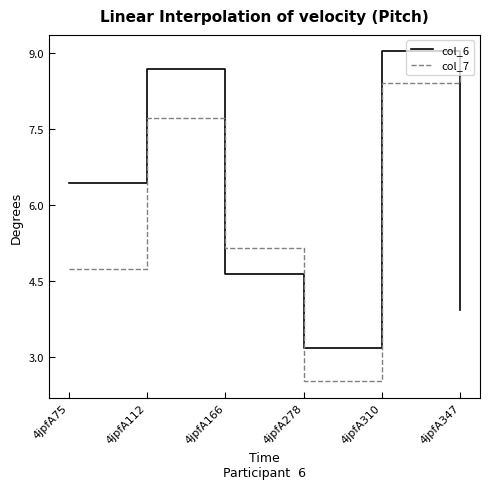

How many values in the col_6 series exceed 6?

3